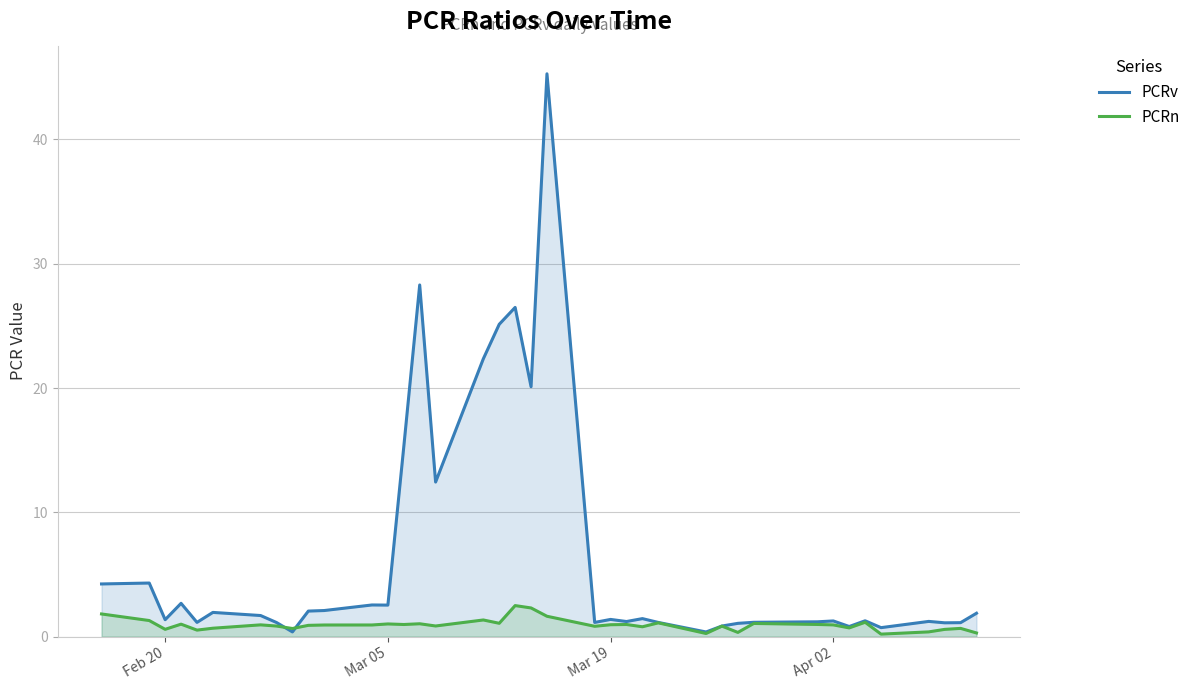

Which series has the largest total across all categories?

PCRv